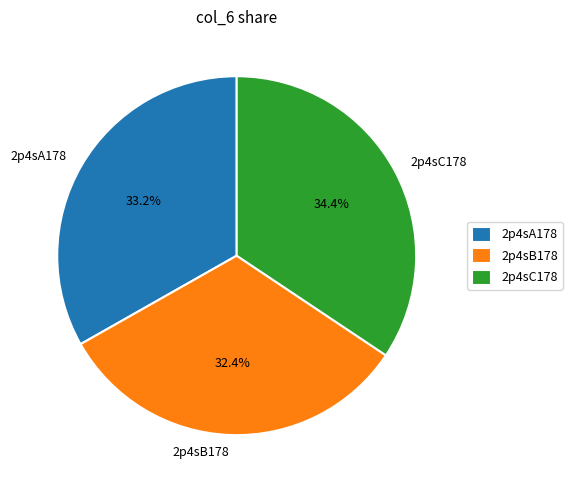

What percentage is the 2p4sC178 slice, to the nearest percent?

34%